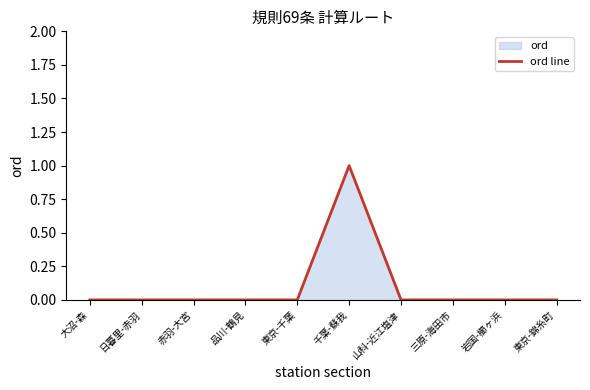

Reading left to right, extract all data points from this chart.

大沼-森=0	日暮里-赤羽=0	赤羽-大宮=0	品川-鶴見=0	東京-千葉=0	千葉-蘇我=1	山科-近江塩津=0	三原-海田市=0	岩国-櫛ヶ浜=0	東京-錦糸町=0